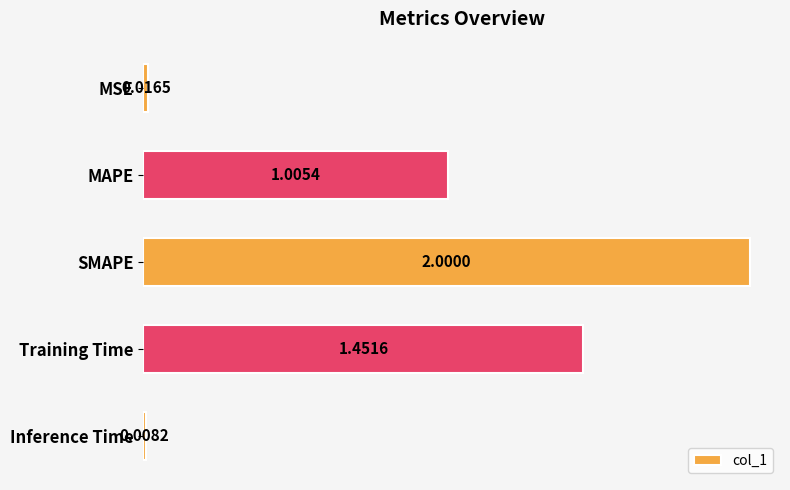

Rank the categories by value from highest to lowest.

SMAPE, Training Time, MAPE, MSE, Inference Time